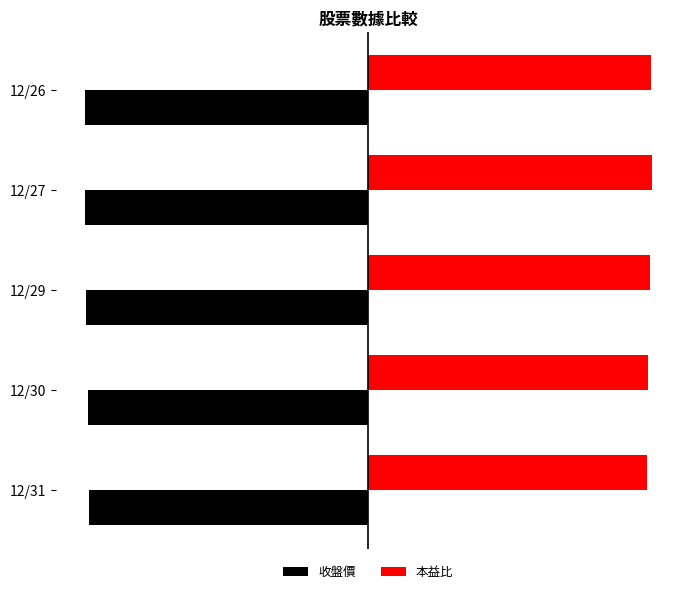

What are all the series names shown in the legend?

收盤價, 本益比